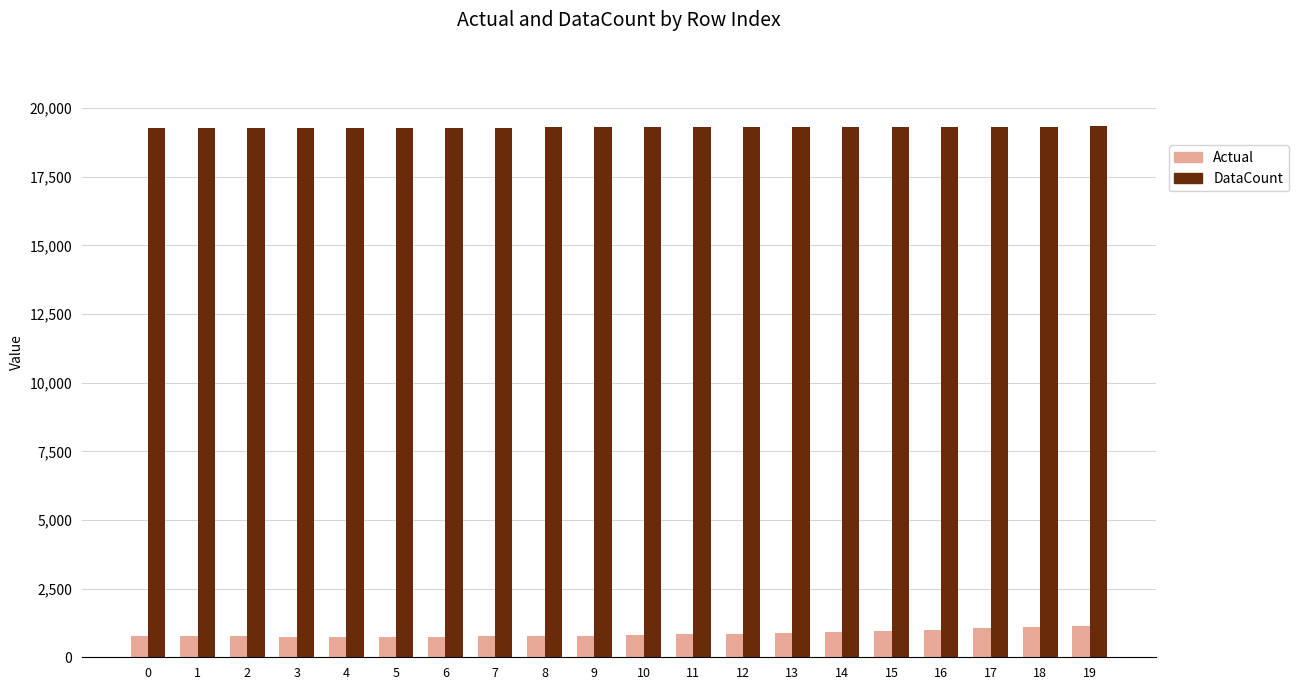

At how many categories does at least one series exceed 15783?

20